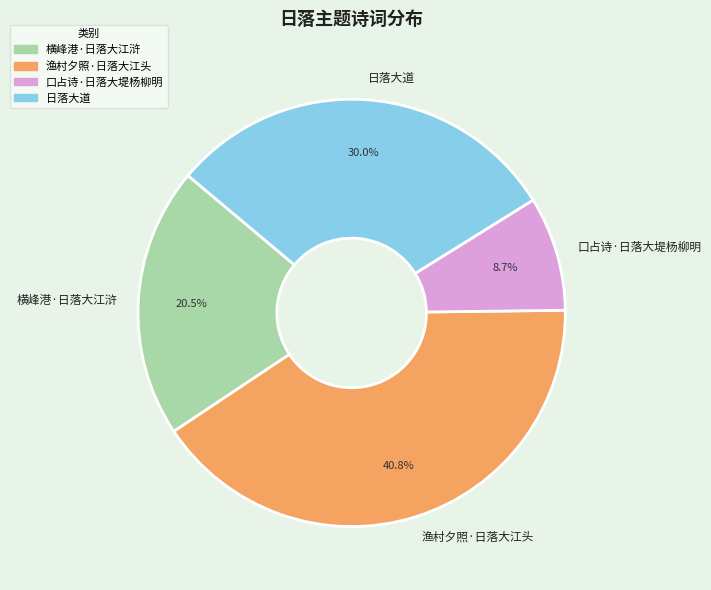

What portion of the pie excludes 横峰港·日落大江浒?

79.5%